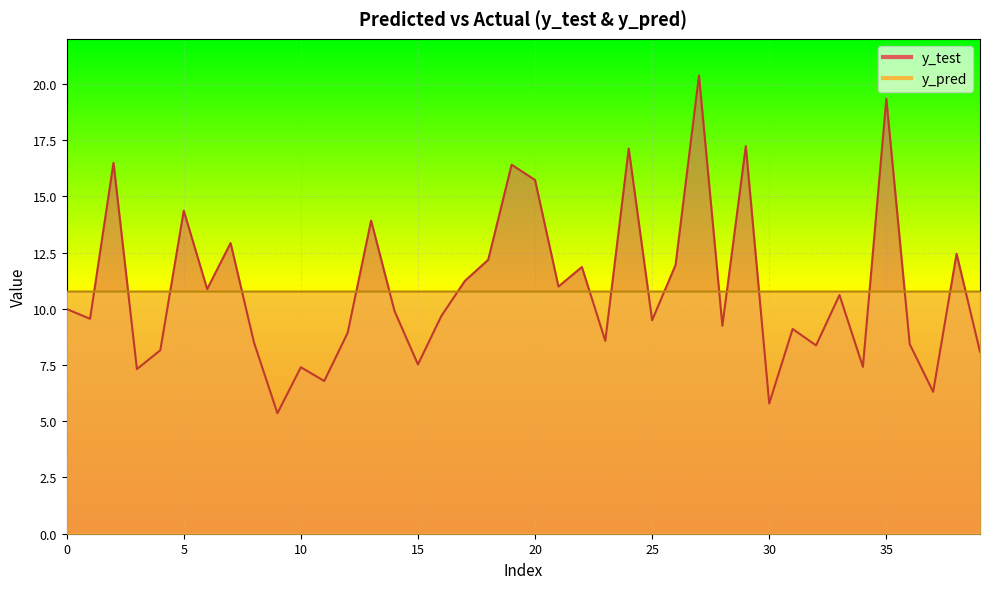

Between 11 and 38, which is larger?

38